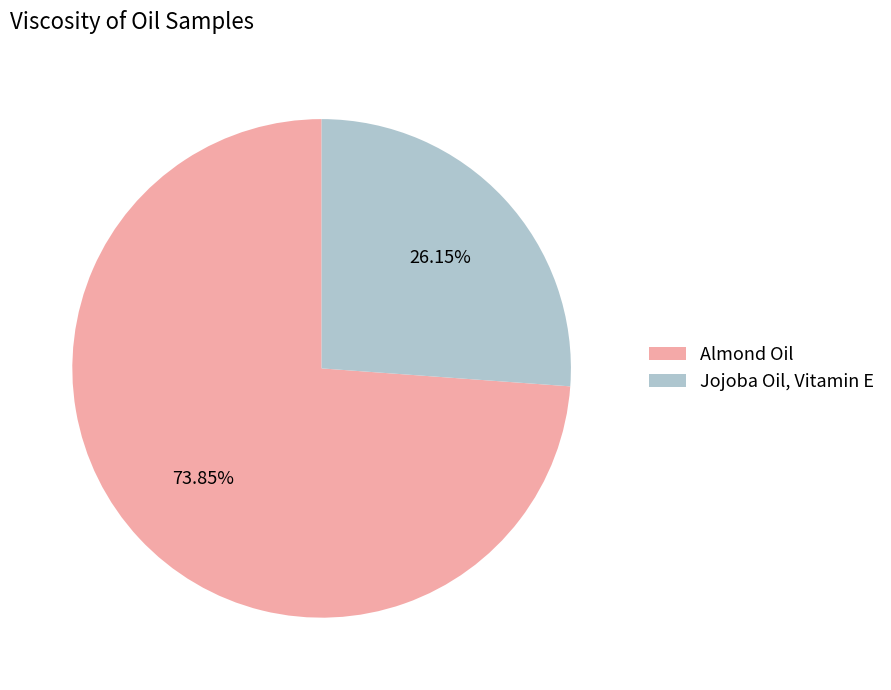

Which has a higher value, Almond Oil or Jojoba Oil, Vitamin E?

Almond Oil